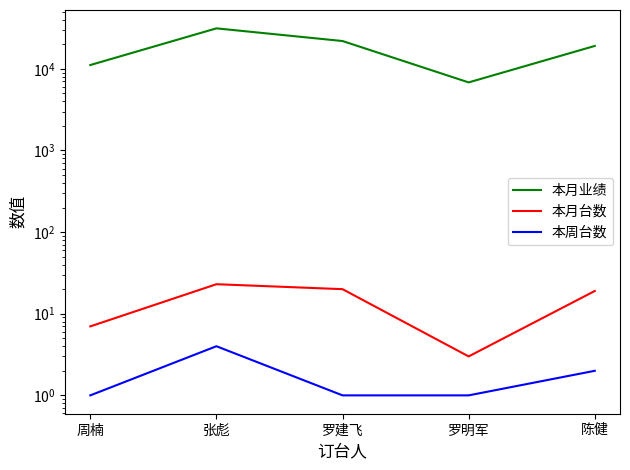

What is the sum of all 本月台数 values?

72